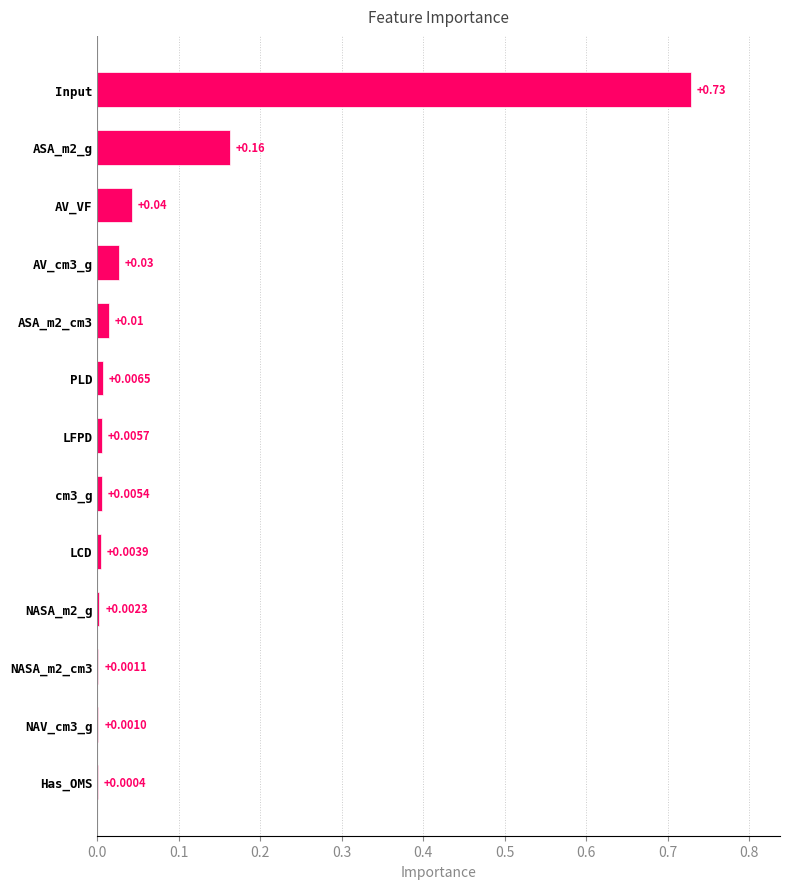

How many distinct data groups are displayed?

1